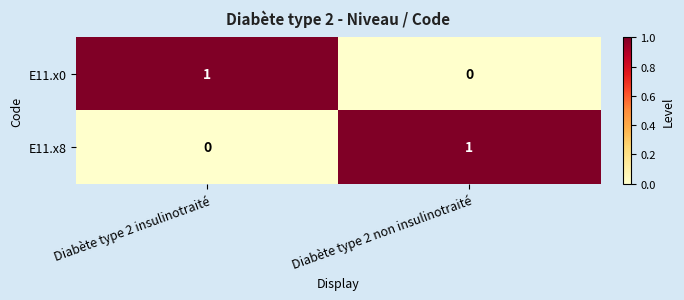

At which label is E11.x0 closest to 0?

Diabète type 2 non insulinotraité